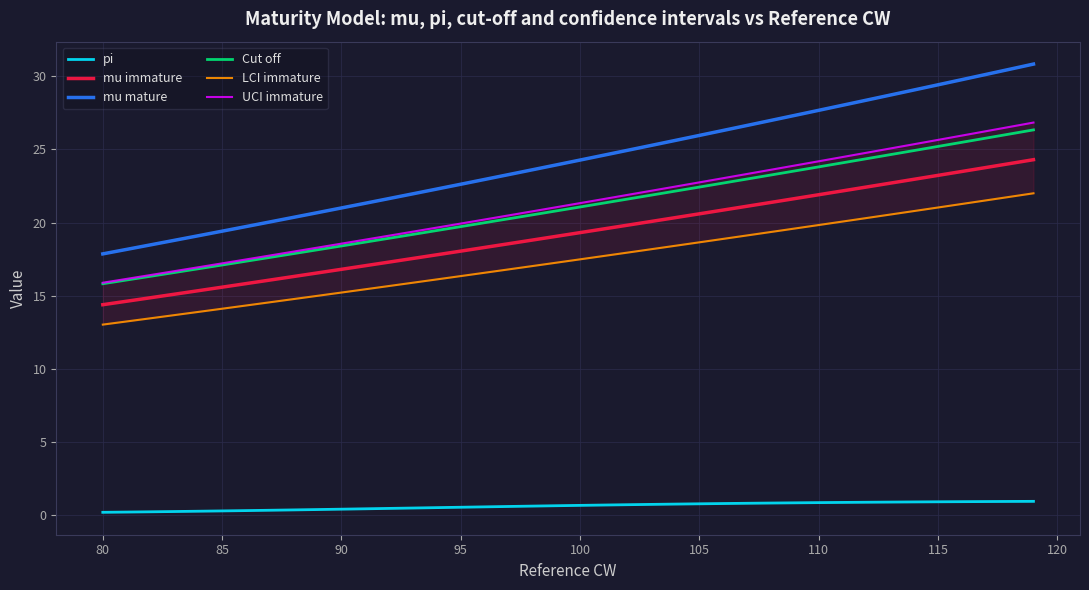

What is the maximum value for mu immature?

24.3